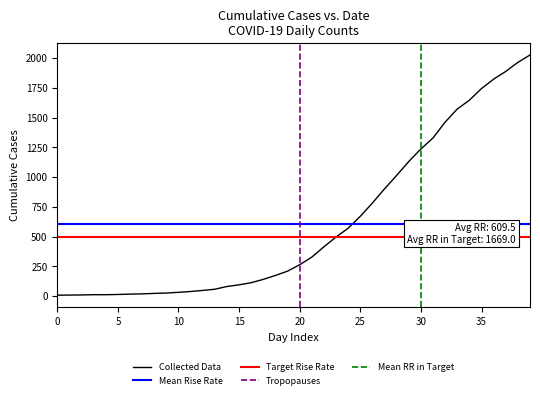

Reading left to right, transcribe all the data shown in this chart.

7	8	9	11	11	13	16	18	22	25	31	38	47	57	80	94	112	140	173	209	263	327	414	496	570	670	782	901	1014	1131	1236	1329	1462	1572	1646	1744	1823	1888	1964	2026